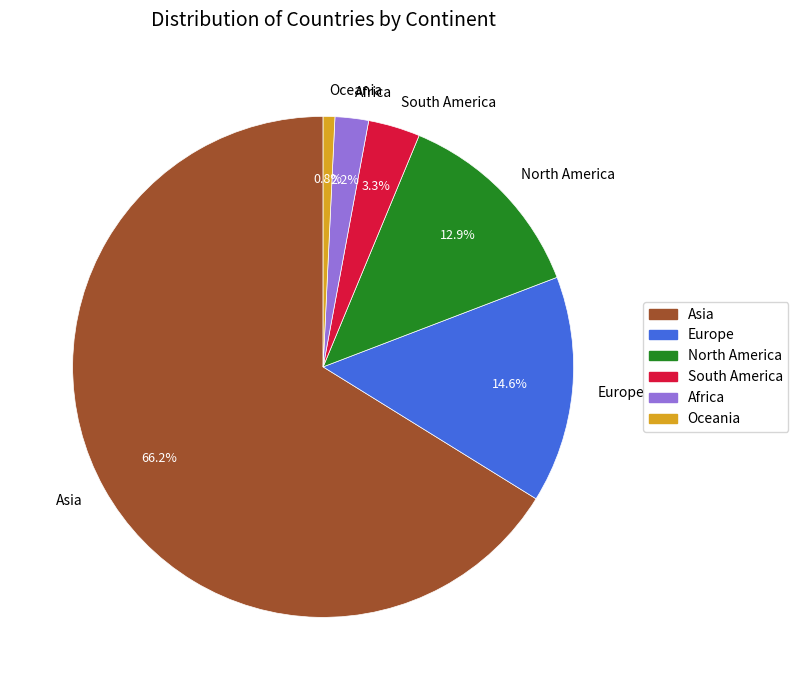

How much of the chart is everything except Africa?

97.8%